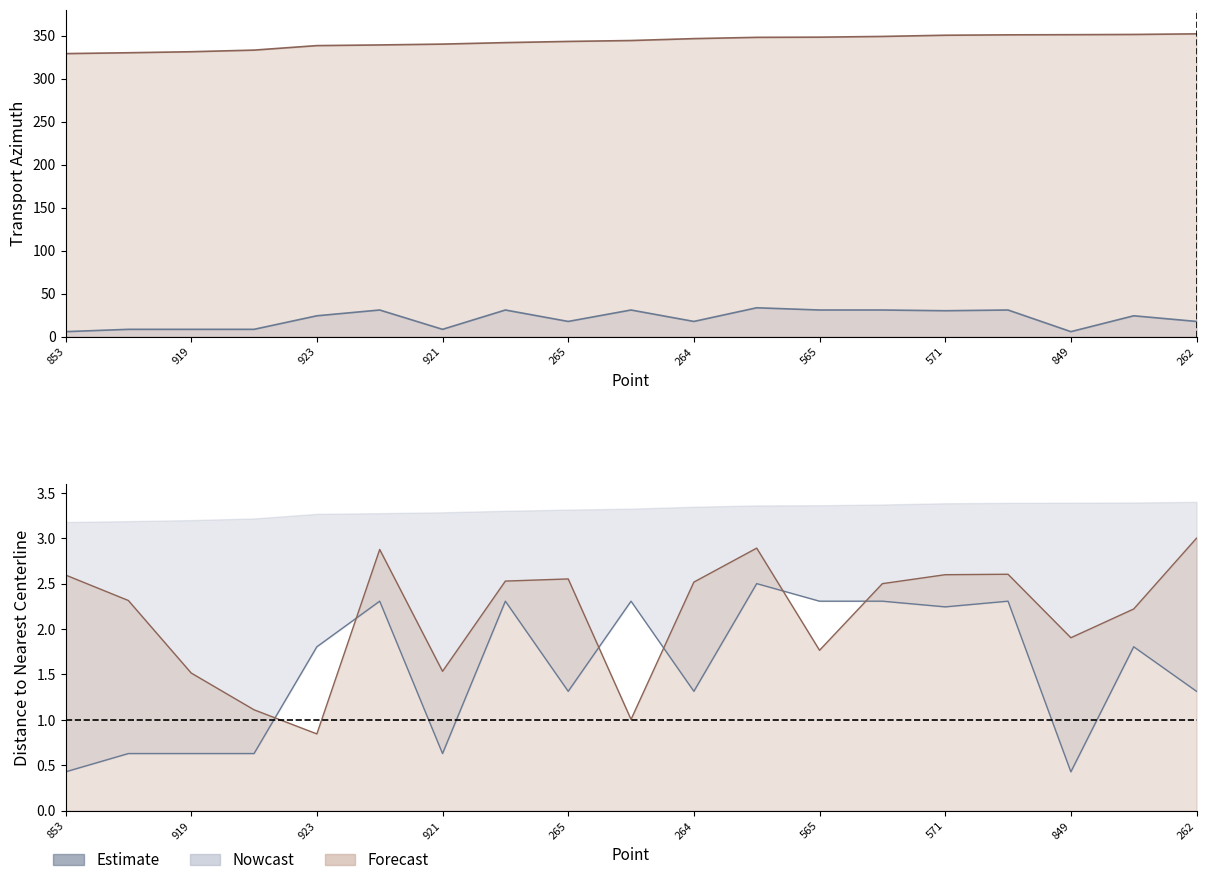

How many data points in centerlineazi are less than 24?

9